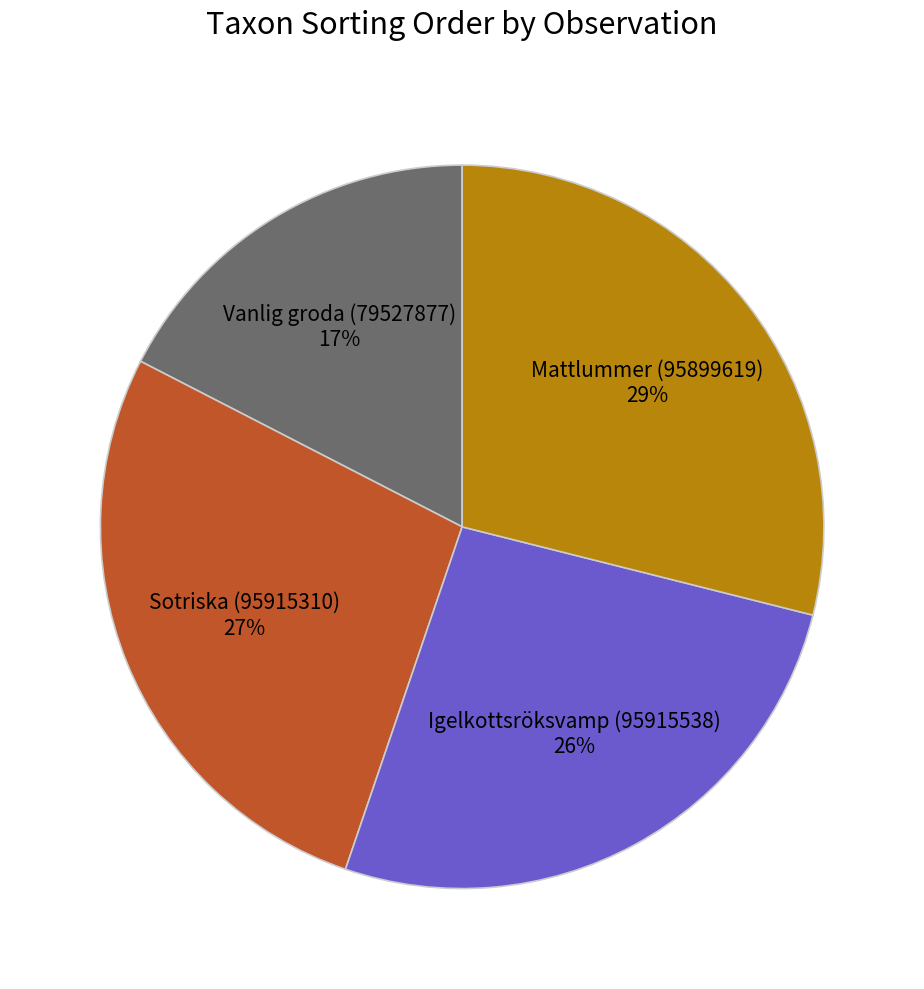

To the nearest percent, what portion does Vanlig groda (79527877) represent?

17%